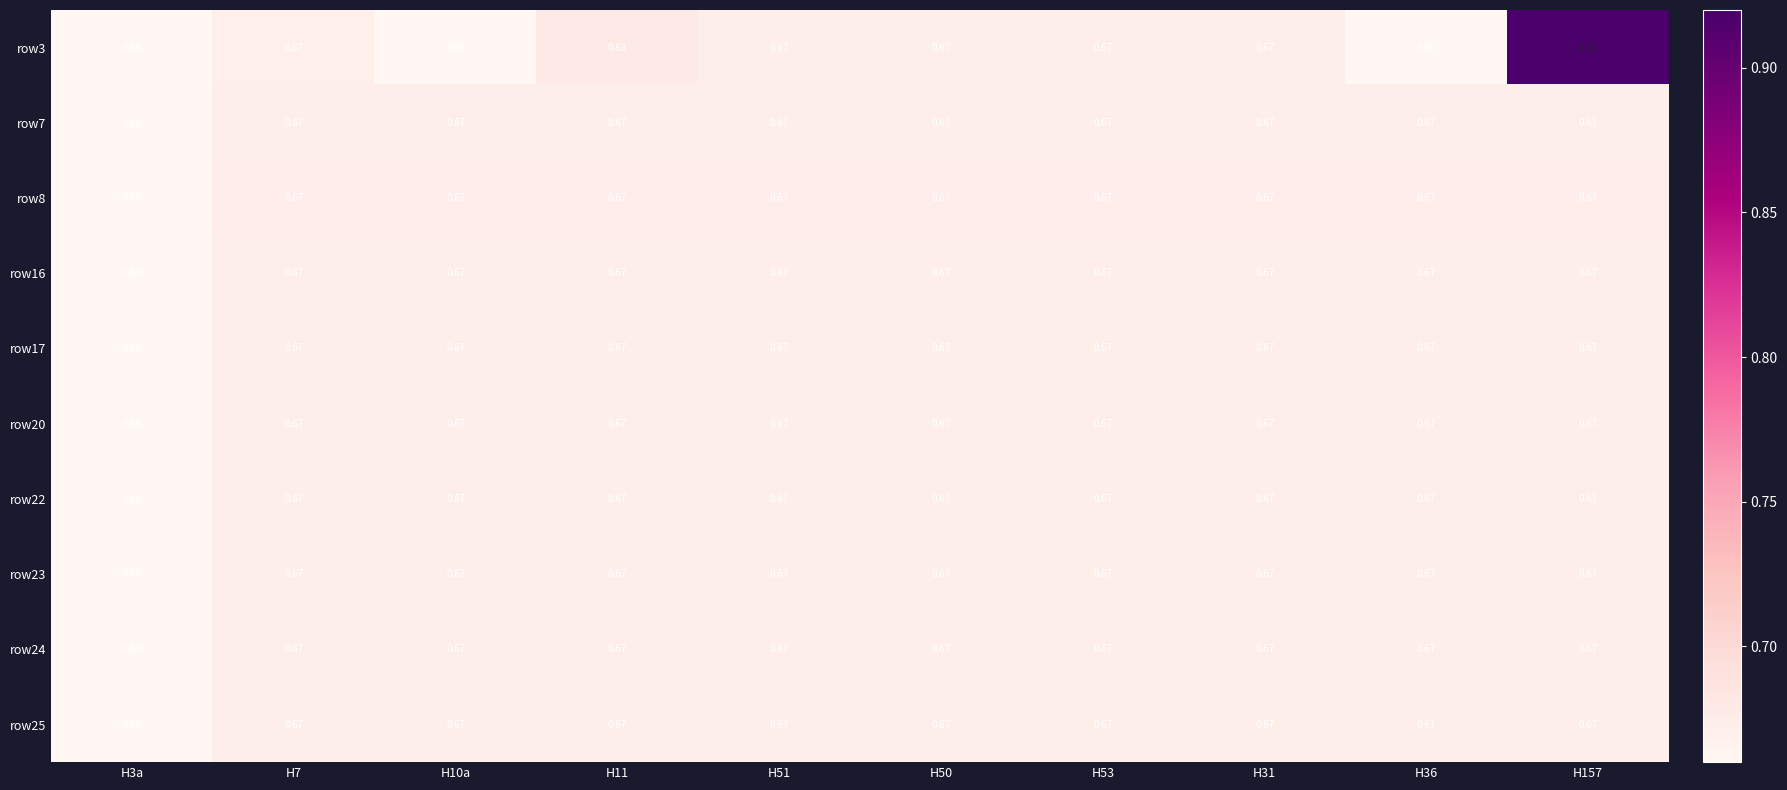

Which series has the largest range (max minus min)?

row3